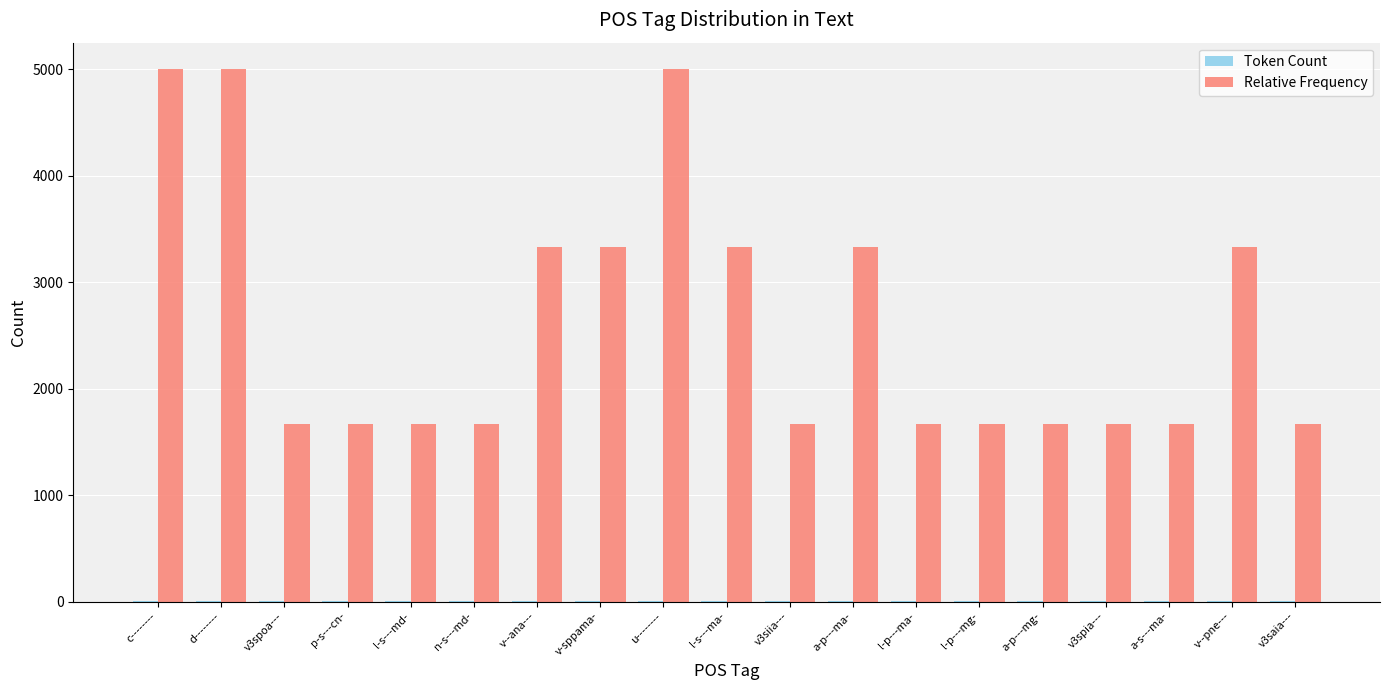

What is the spread (max minus min) of values at l-s---ma-?

3331